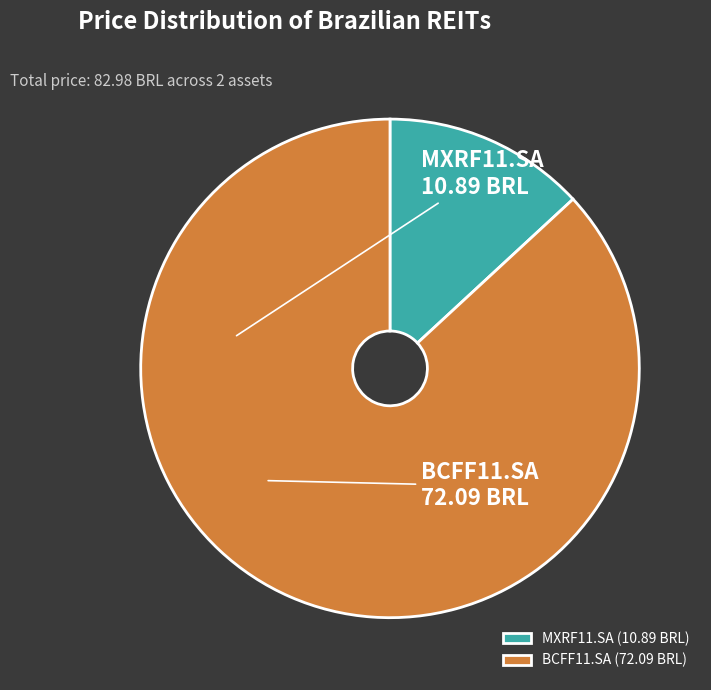

True or false: BCFF11.SA accounts for 87% of the total.

True